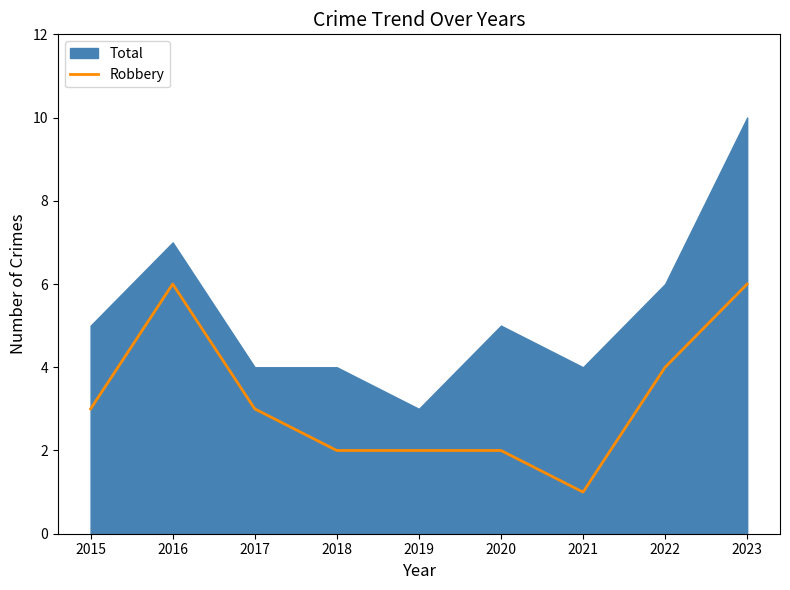

Is it true that Robbery equals 6 at 2023?

True